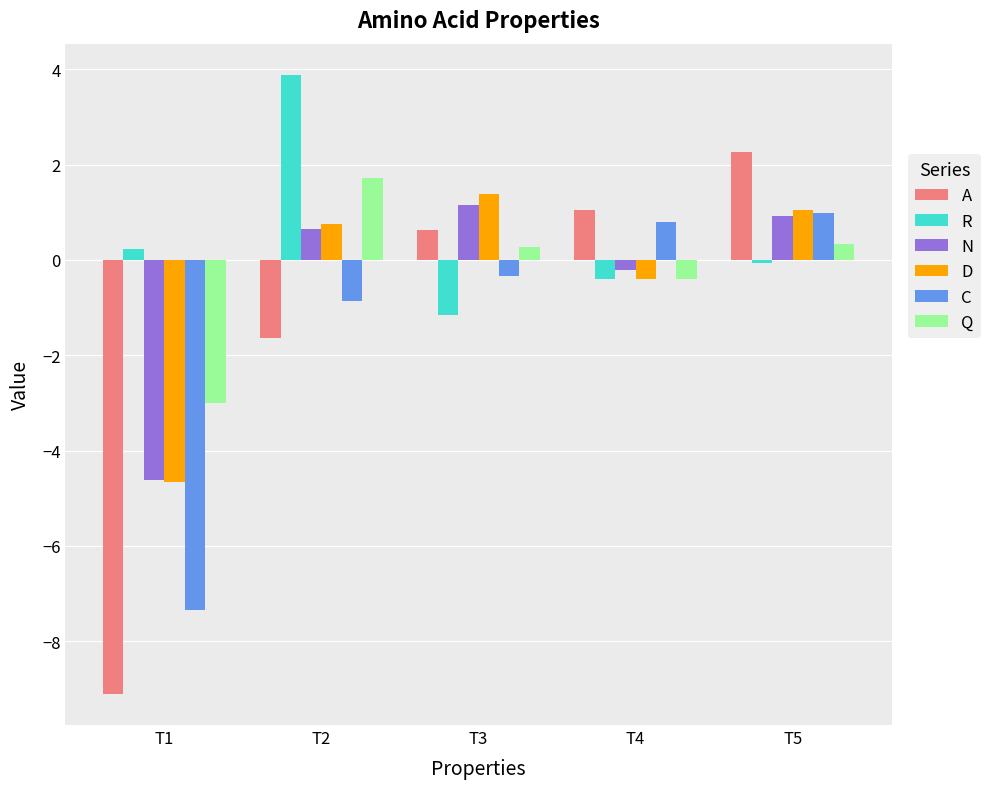

How many data points in Q are above 0?

3